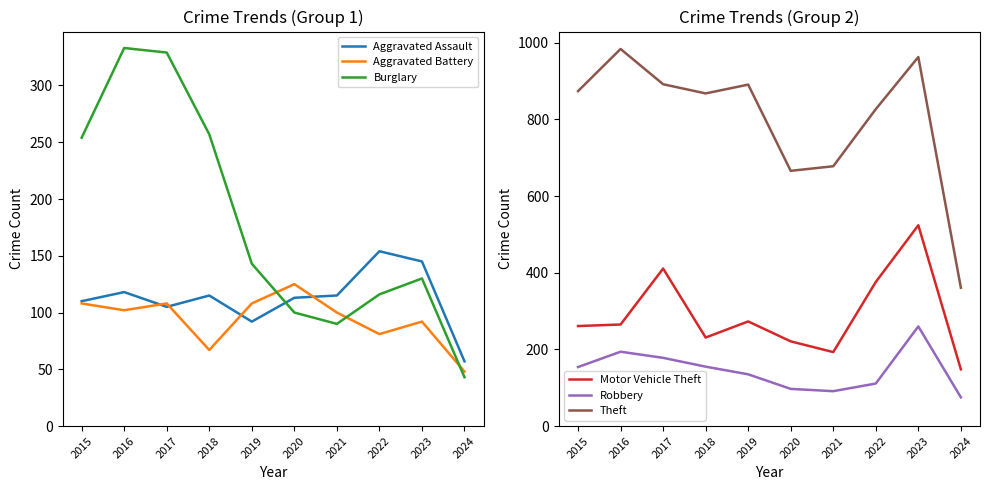

Which series has the largest range (max minus min)?

Theft